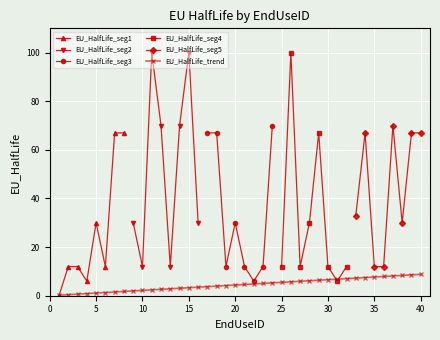

How many values in EU_HalfLife_seg1 are above zero?

7